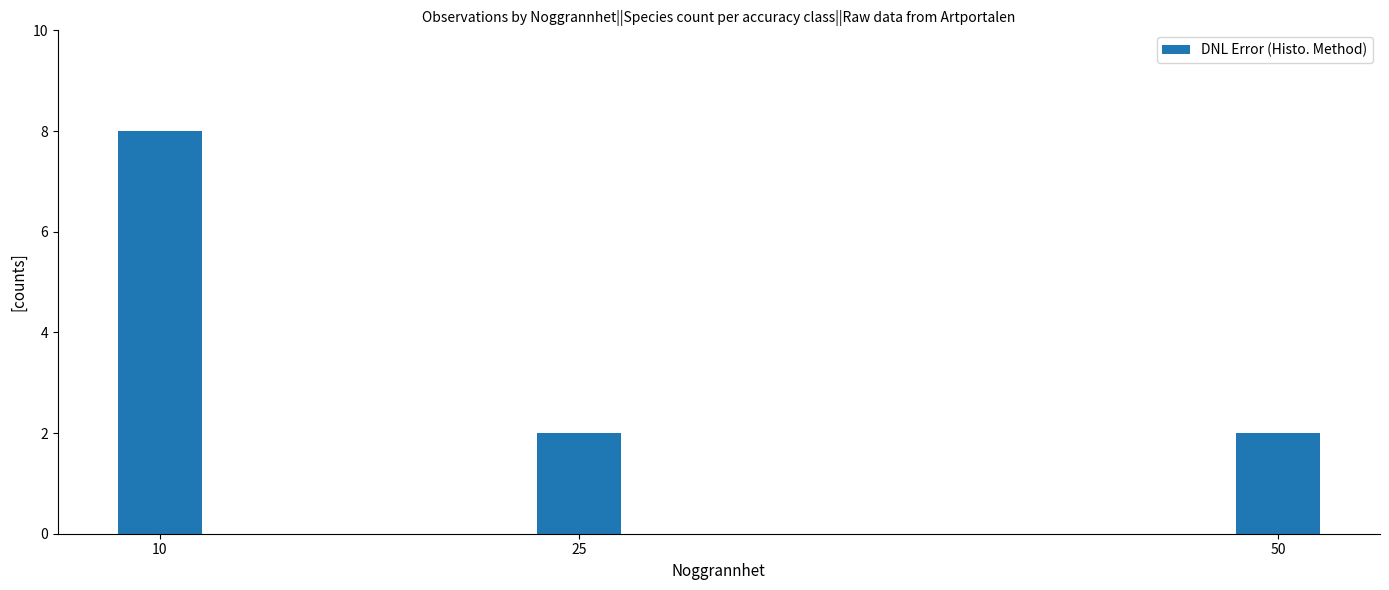

What is the minimum value shown in the chart?

2